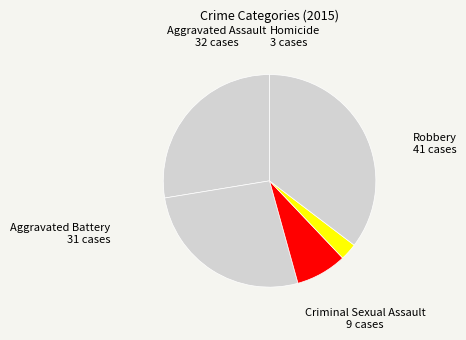

Do Aggravated Battery and Aggravated Assault together represent more than half of the pie?

Yes